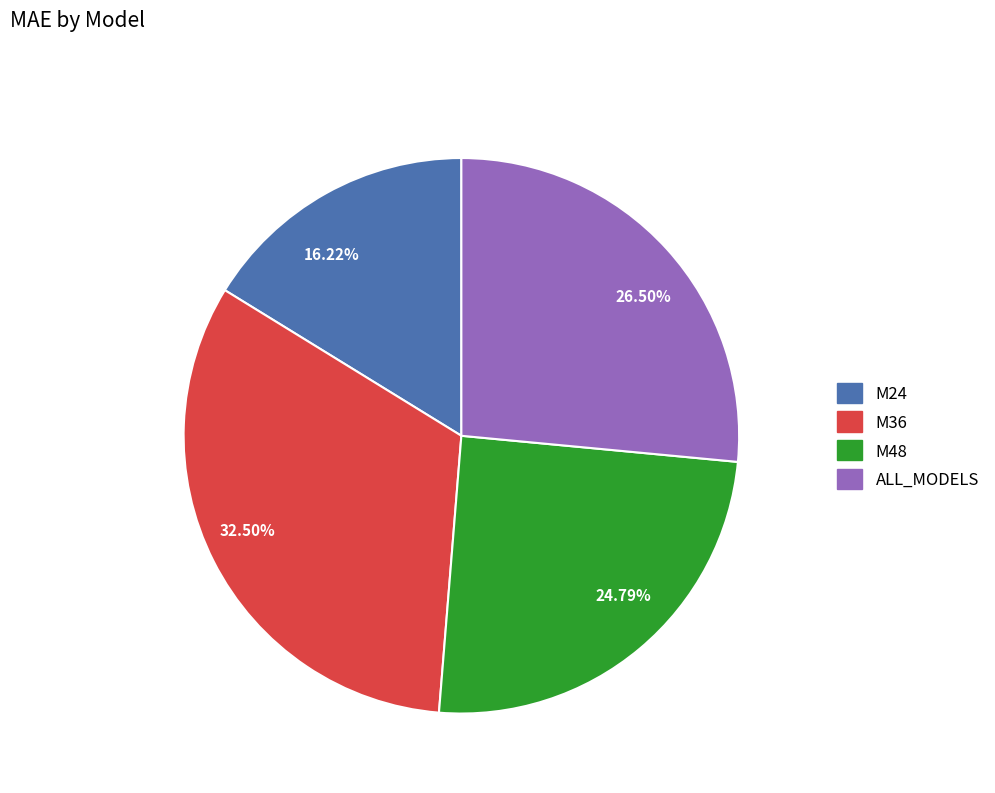

How many slices are in this pie chart?

4